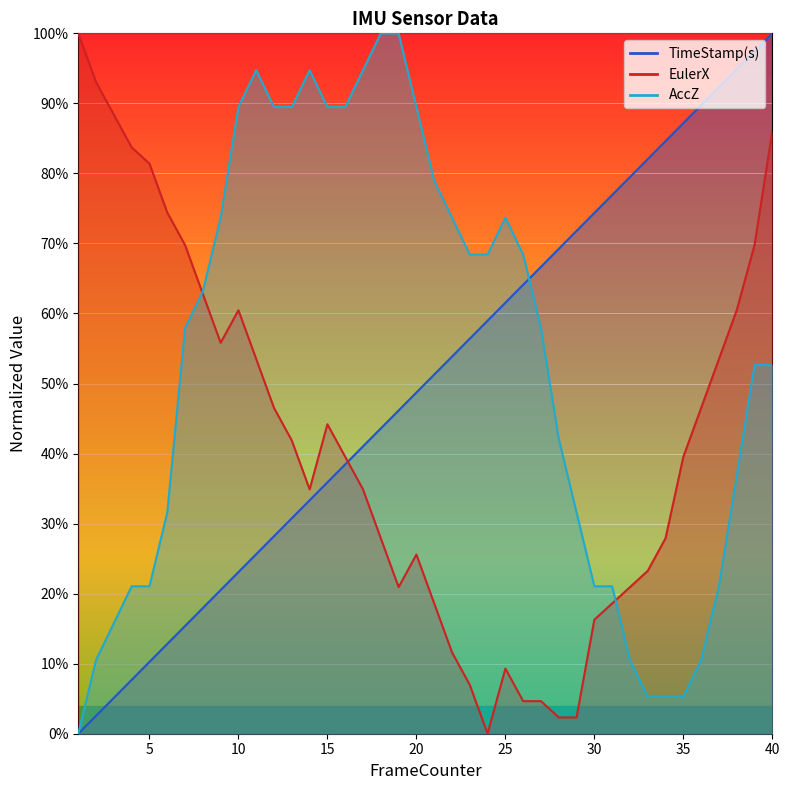

Which series changed the most between 1 and 29?

EulerX